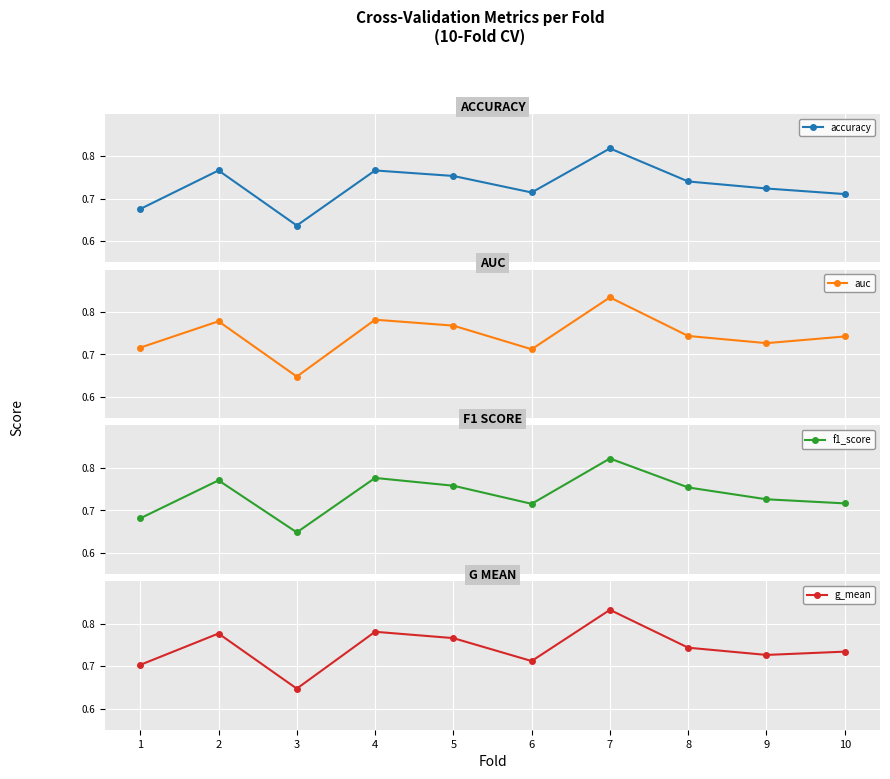

What is the total value across all series at 7?

3.3